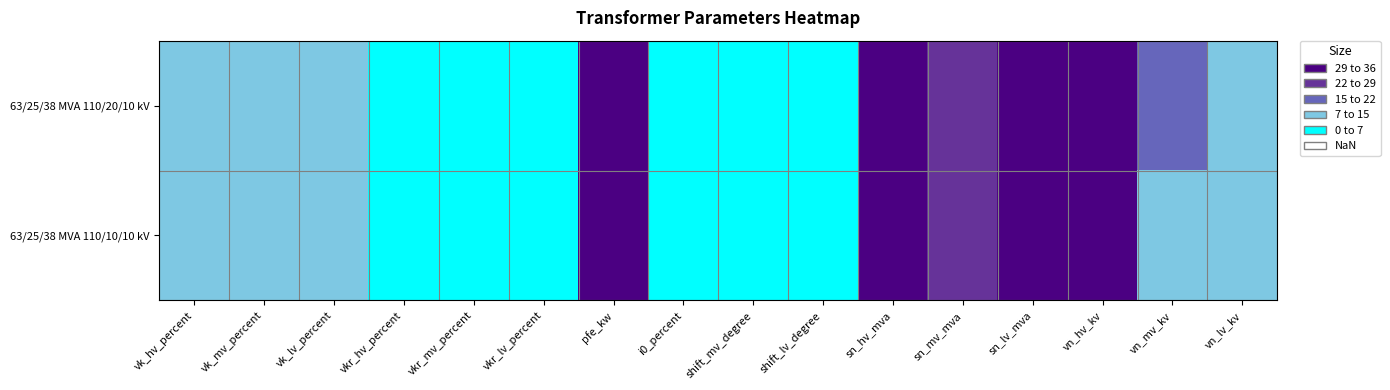

Reading right to left, list all the values displayed in this chart.

63/25/38 MVA 110/20/10 kV: vn_lv_kv=10.0	vn_mv_kv=20.0	vn_hv_kv=110.0	sn_lv_mva=38.0	sn_mv_mva=25.0	sn_hv_mva=63.0	shift_lv_degree=0.0	shift_mv_degree=0.0	i0_percent=0.9	pfe_kw=35.0	vkr_lv_percent=0.3	vkr_mv_percent=0.3	vkr_hv_percent=0.3	vk_lv_percent=10.4	vk_mv_percent=10.4	vk_hv_percent=10.4
63/25/38 MVA 110/10/10 kV: vn_lv_kv=10.0	vn_mv_kv=10.0	vn_hv_kv=110.0	sn_lv_mva=38.0	sn_mv_mva=25.0	sn_hv_mva=63.0	shift_lv_degree=0.0	shift_mv_degree=0.0	i0_percent=0.9	pfe_kw=35.0	vkr_lv_percent=0.3	vkr_mv_percent=0.3	vkr_hv_percent=0.3	vk_lv_percent=10.4	vk_mv_percent=10.4	vk_hv_percent=10.4